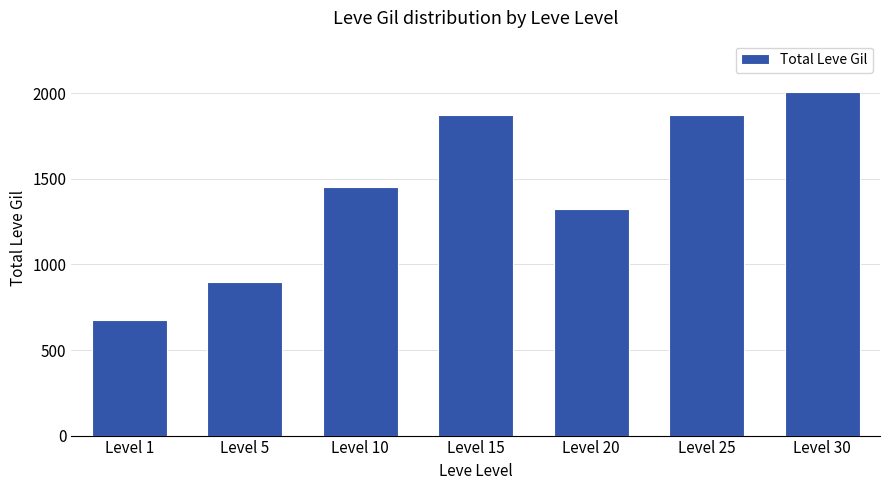

What is the change in value from Level 5 to Level 20?

+429